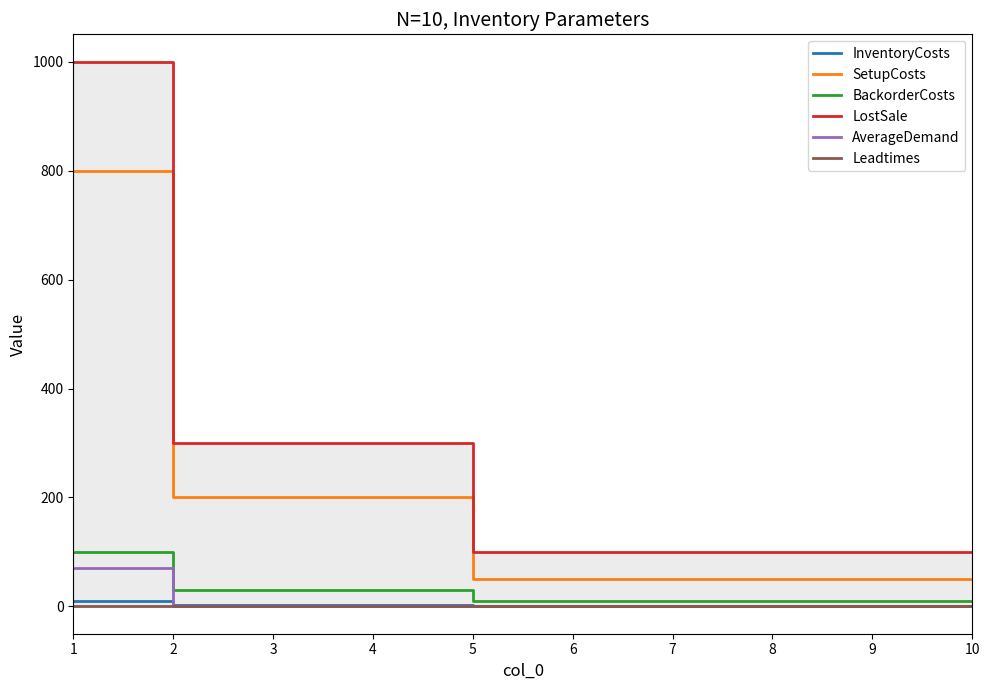

How many lines are shown in the chart?

6